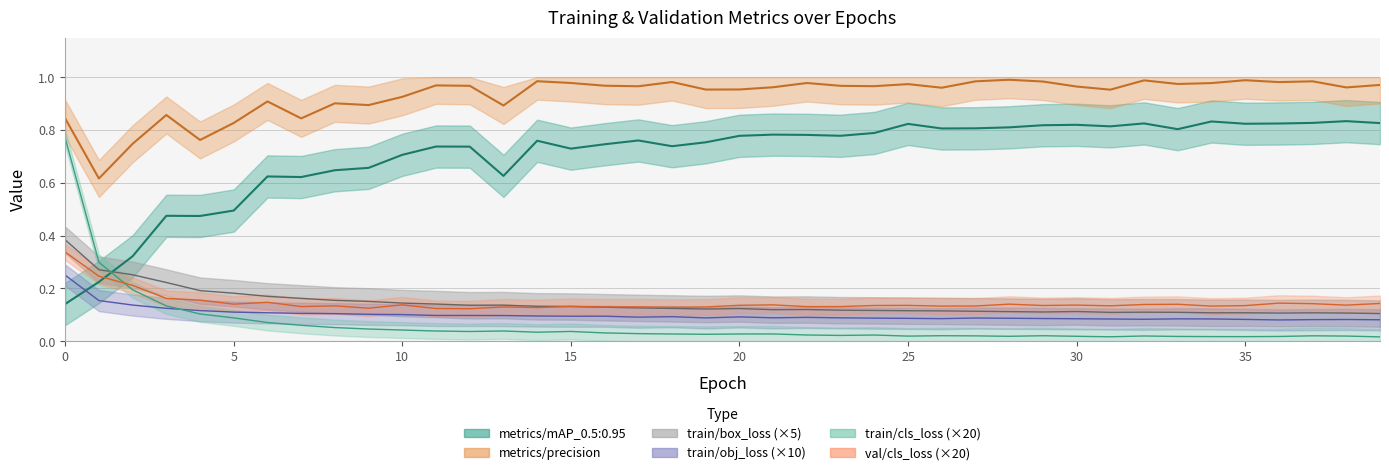

How many metrics/mAP_0.5:0.95 values are between 0 and 1?

40